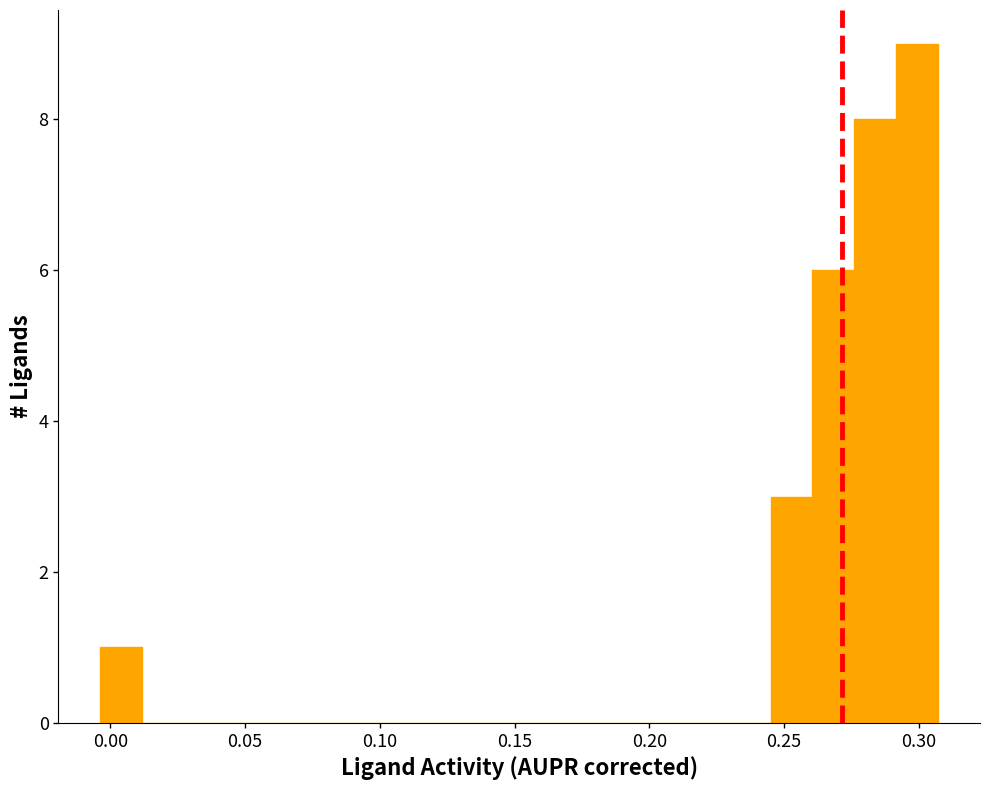

Read against the x-axis, roughly where is the centre of the tallest bar?

0.300